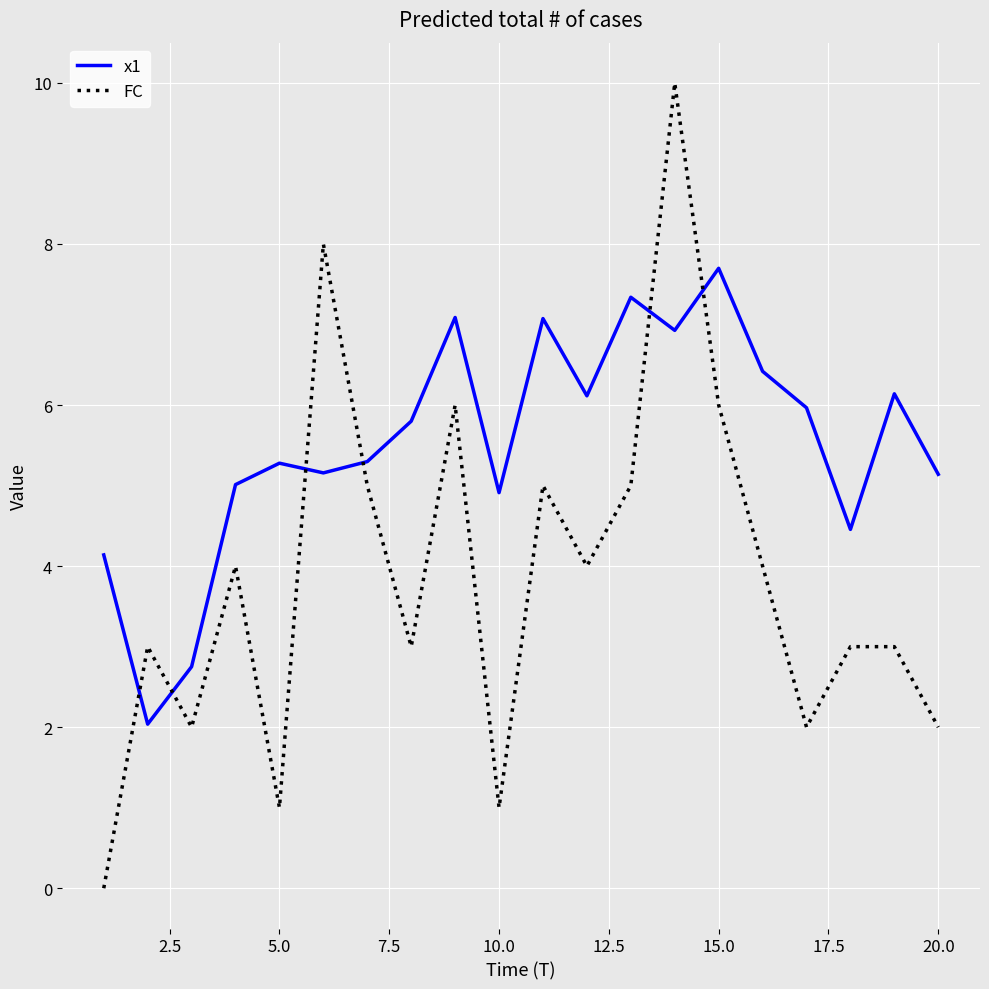

Which series ends up on top after the final intersection of x1 and FC?

x1